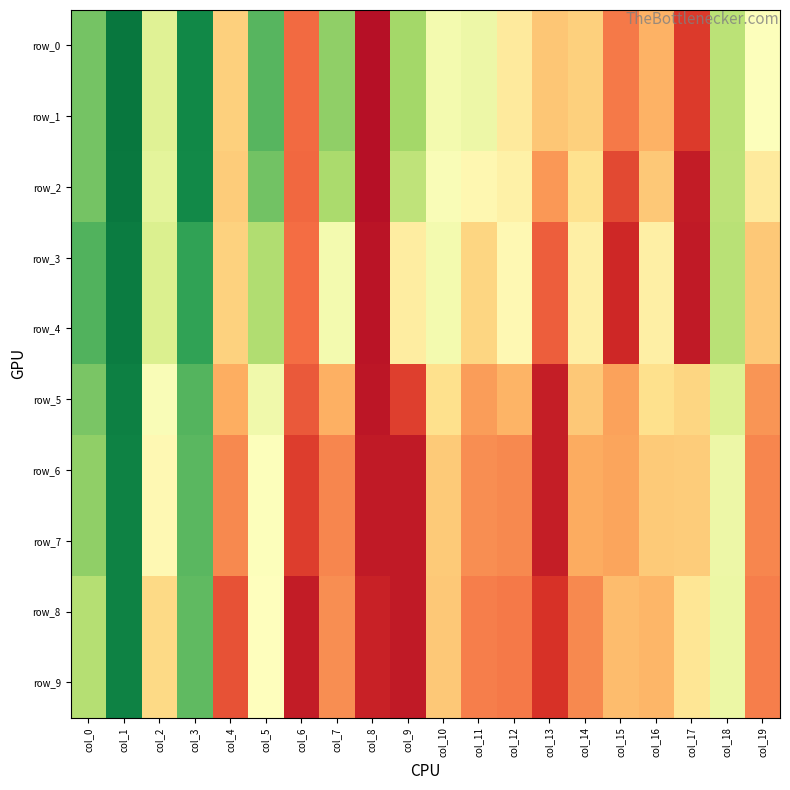

How many data points does each series have?

20